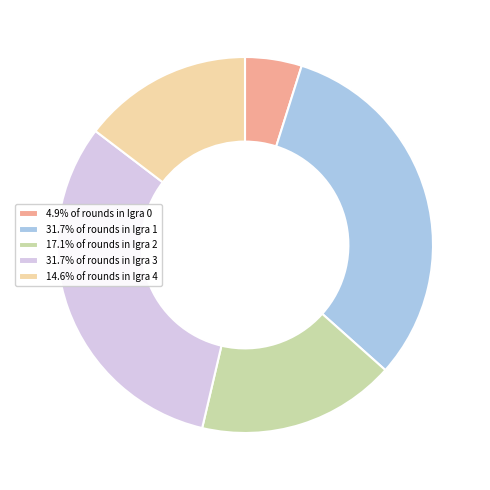

What is the ratio of the value at 4.9% of rounds in Igra 0 to the value at 17.1% of rounds in Igra 2?

0.3